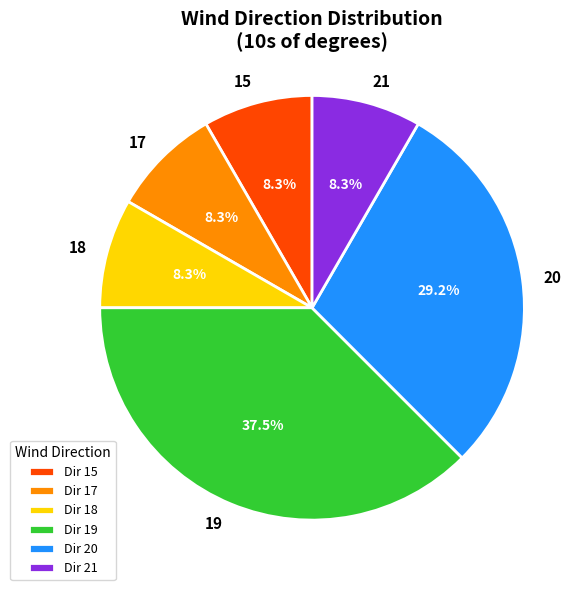

What is the largest slice in the pie chart?

Dir 19